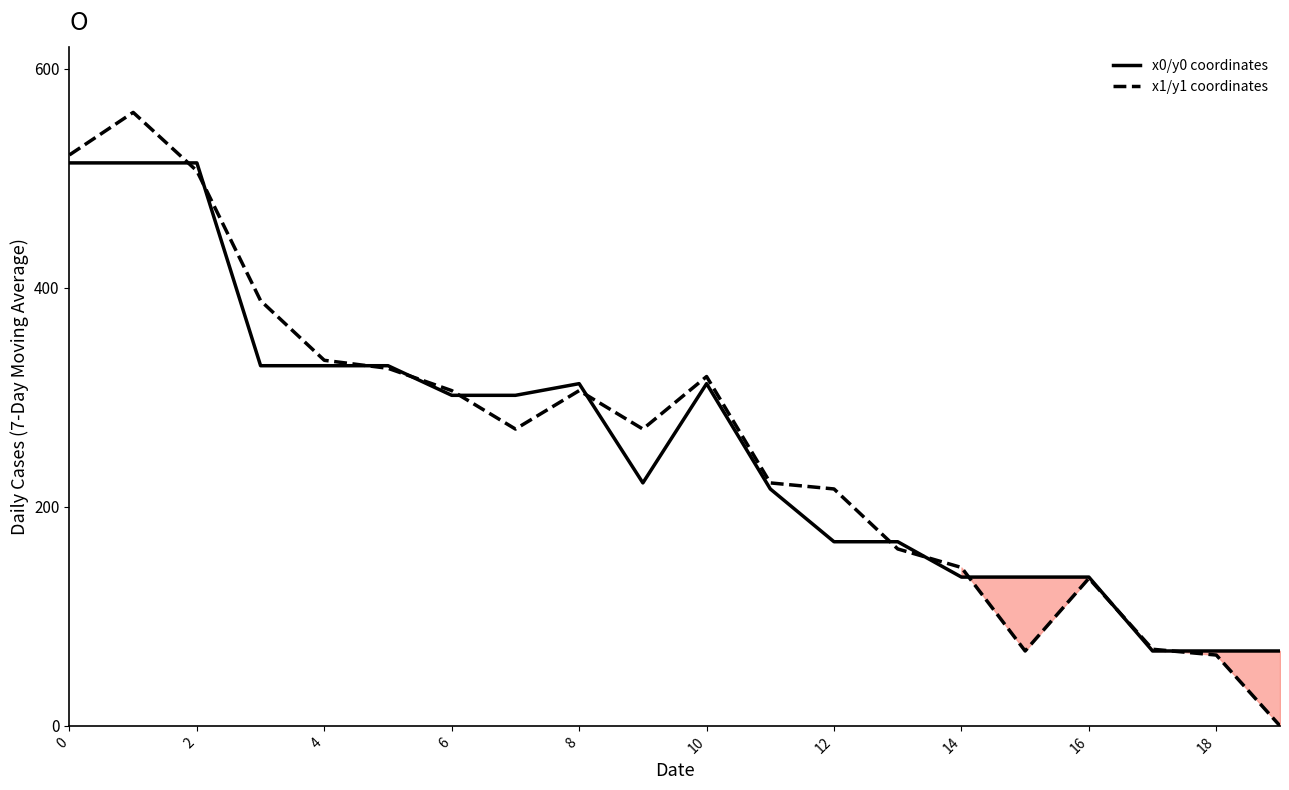

What is the difference between the x1/y1 coordinates values at 6 and 18?

241.4